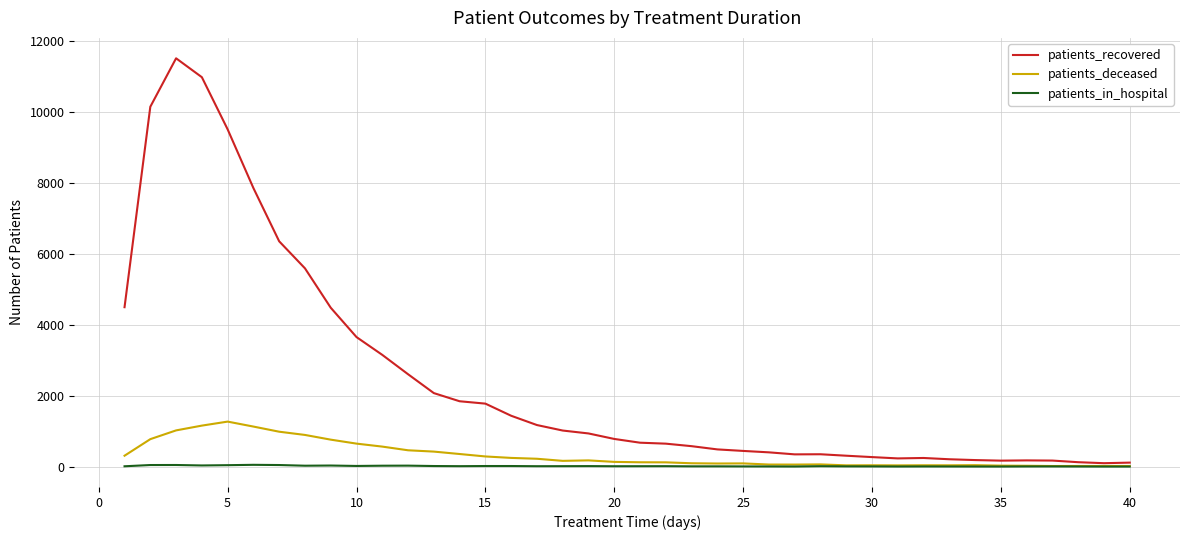

What is the maximum value for patients_deceased?

1268